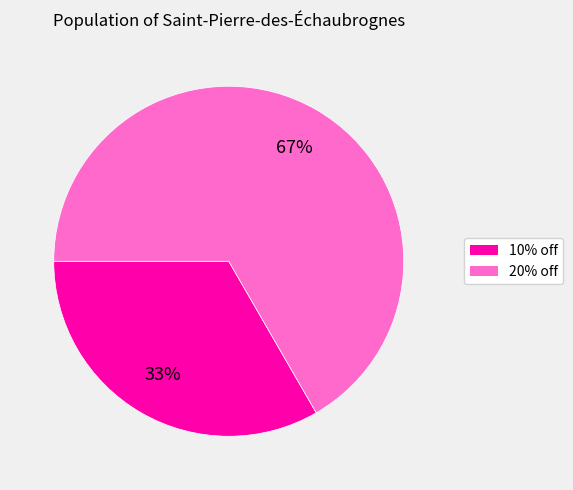

To the nearest percent, what is the average slice percentage?

50%